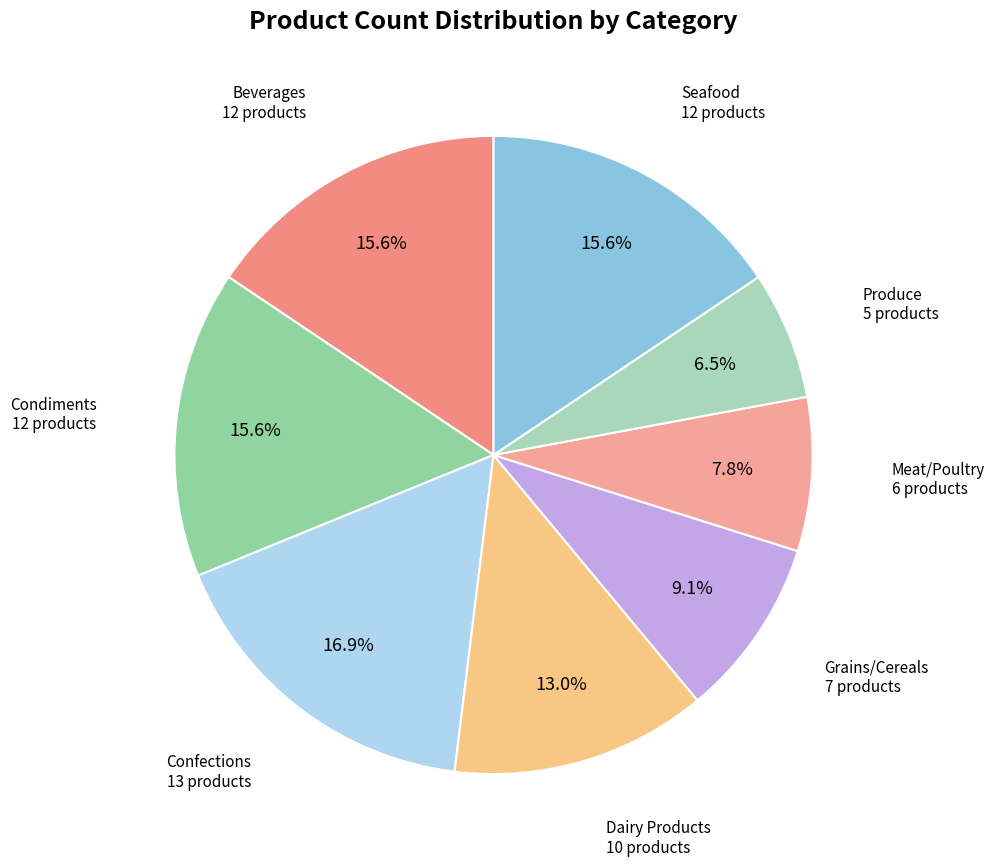

Is the sum of Confections and Grains/Cereals greater than half?

No